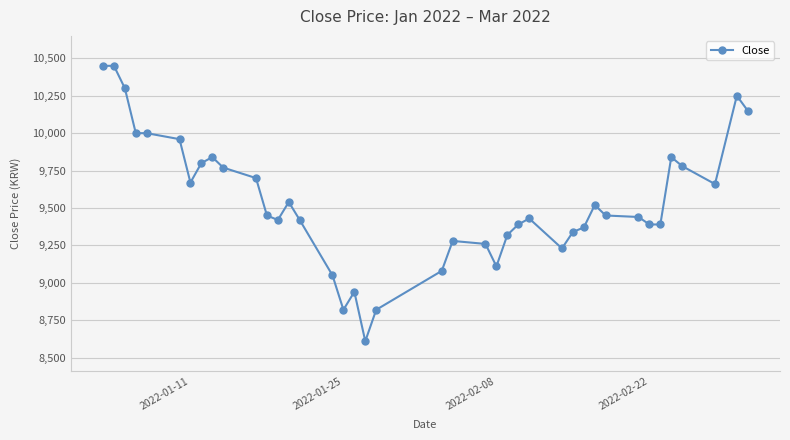

What is the difference between the maximum and minimum values?

1840